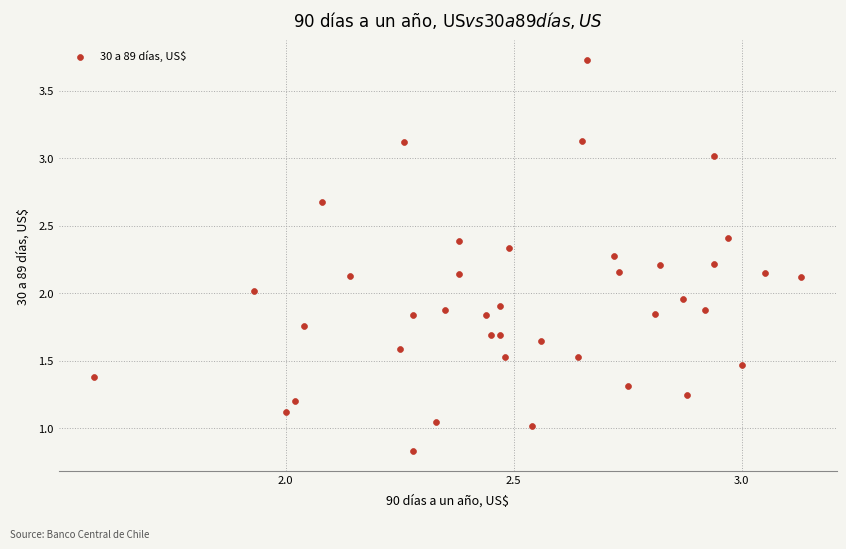

What is the range of Y values (max minus min)?

2.9